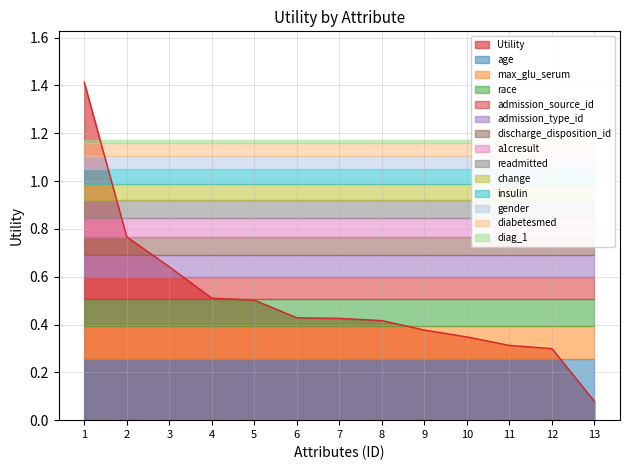

The Utility series shows 0.5 at 2. True or false?

False